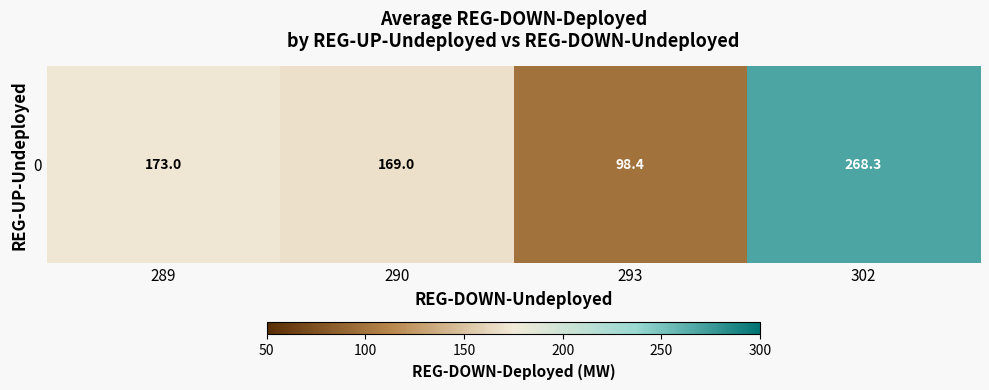

Rank the categories by value from lowest to highest.

293, 290, 289, 302